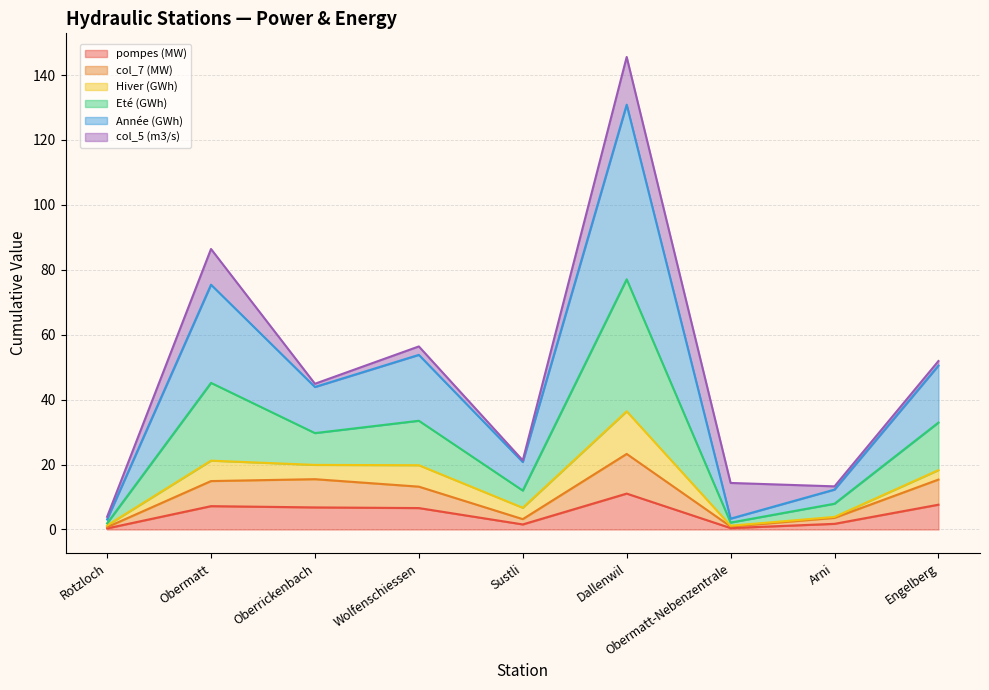

How many interior local peaks does the Année (GWh) series have?

3